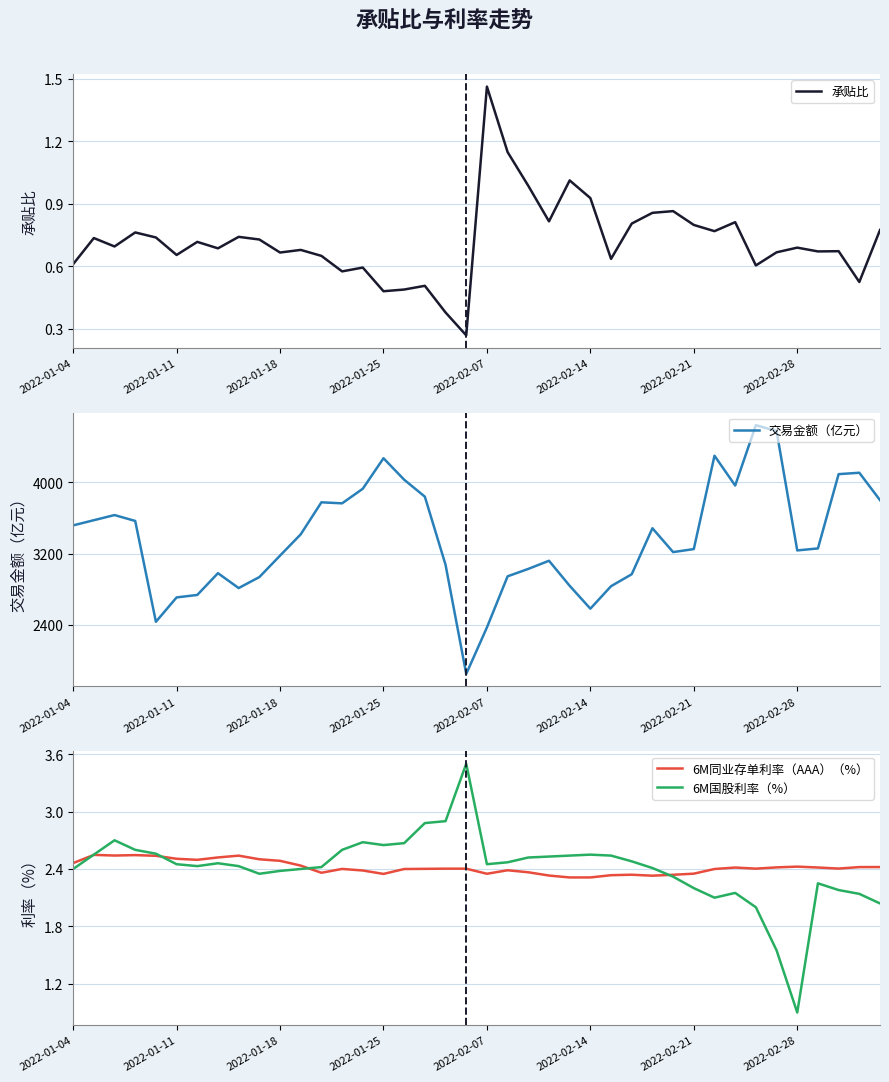

What is the difference between the maximum and second lowest values in the 6M国股利率（%） series?

1.9